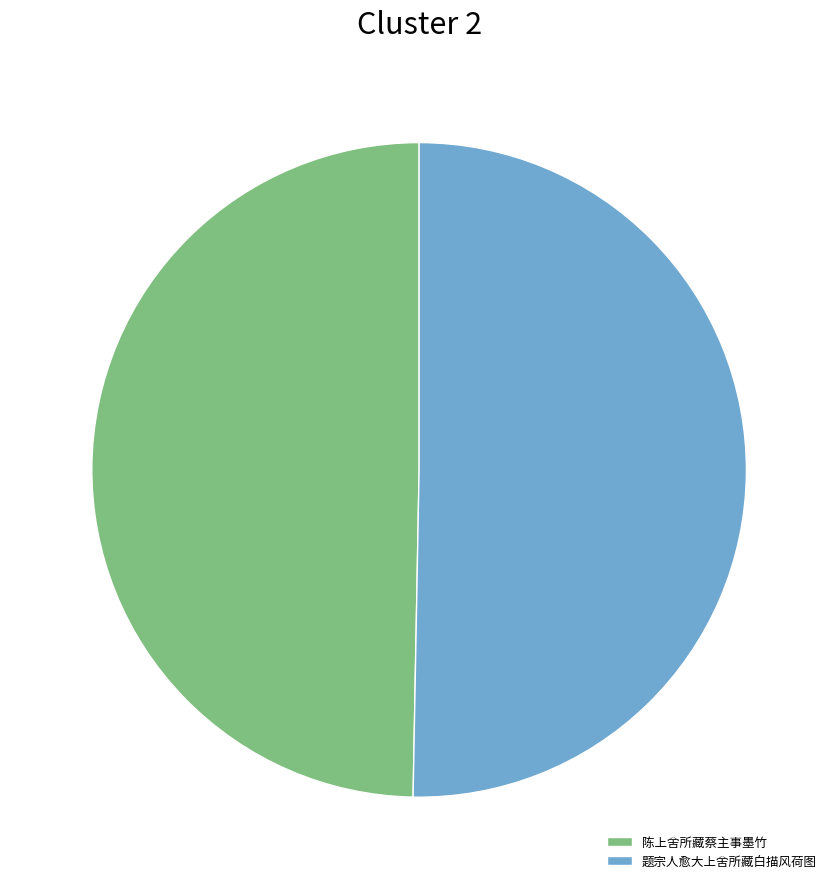

Rank the categories by value from lowest to highest.

陈上舍所藏蔡主事墨竹, 题宗人愈大上舍所藏白描风荷图